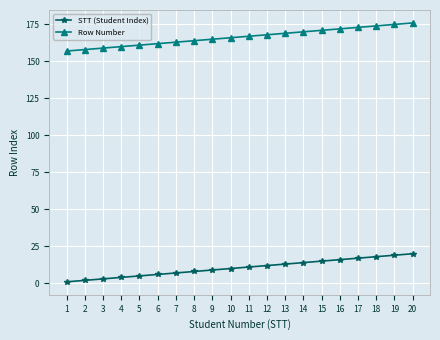

The Row Number series shows 265 at 13. True or false?

False